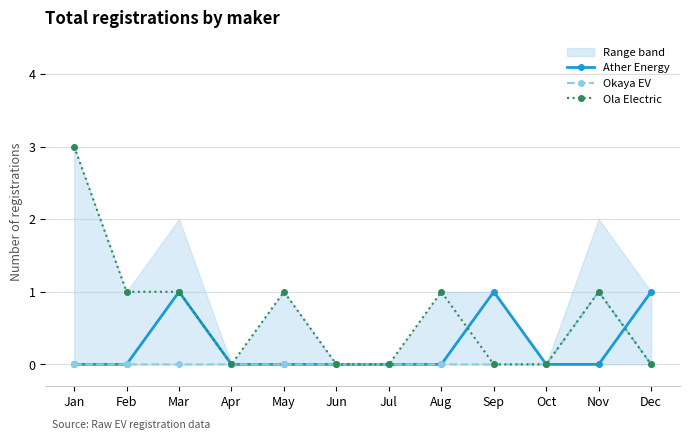

At which category does the chart reach its peak across all series?

Jan